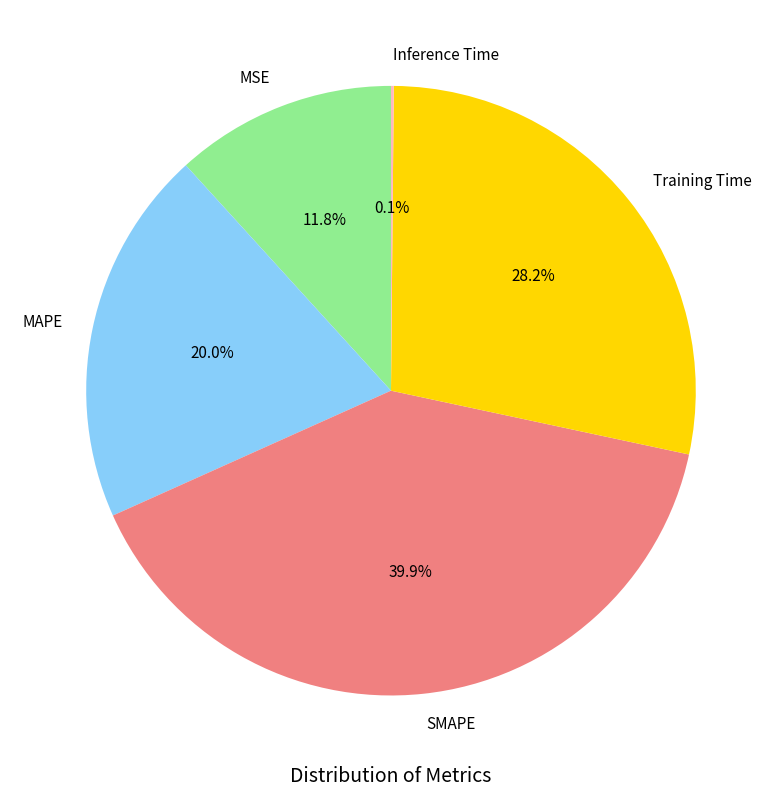

What portion of the pie excludes SMAPE?

60.1%